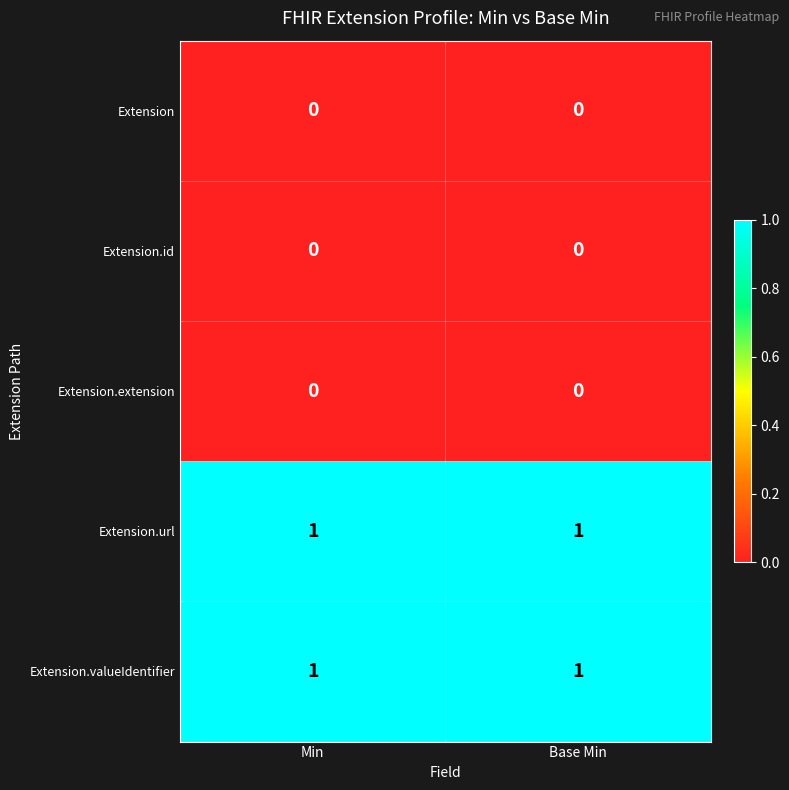

Reading left to right, transcribe all the data shown in this chart.

Extension: Min=0	Base Min=0
Extension.id: Min=0	Base Min=0
Extension.extension: Min=0	Base Min=0
Extension.url: Min=1	Base Min=1
Extension.valueIdentifier: Min=1	Base Min=1